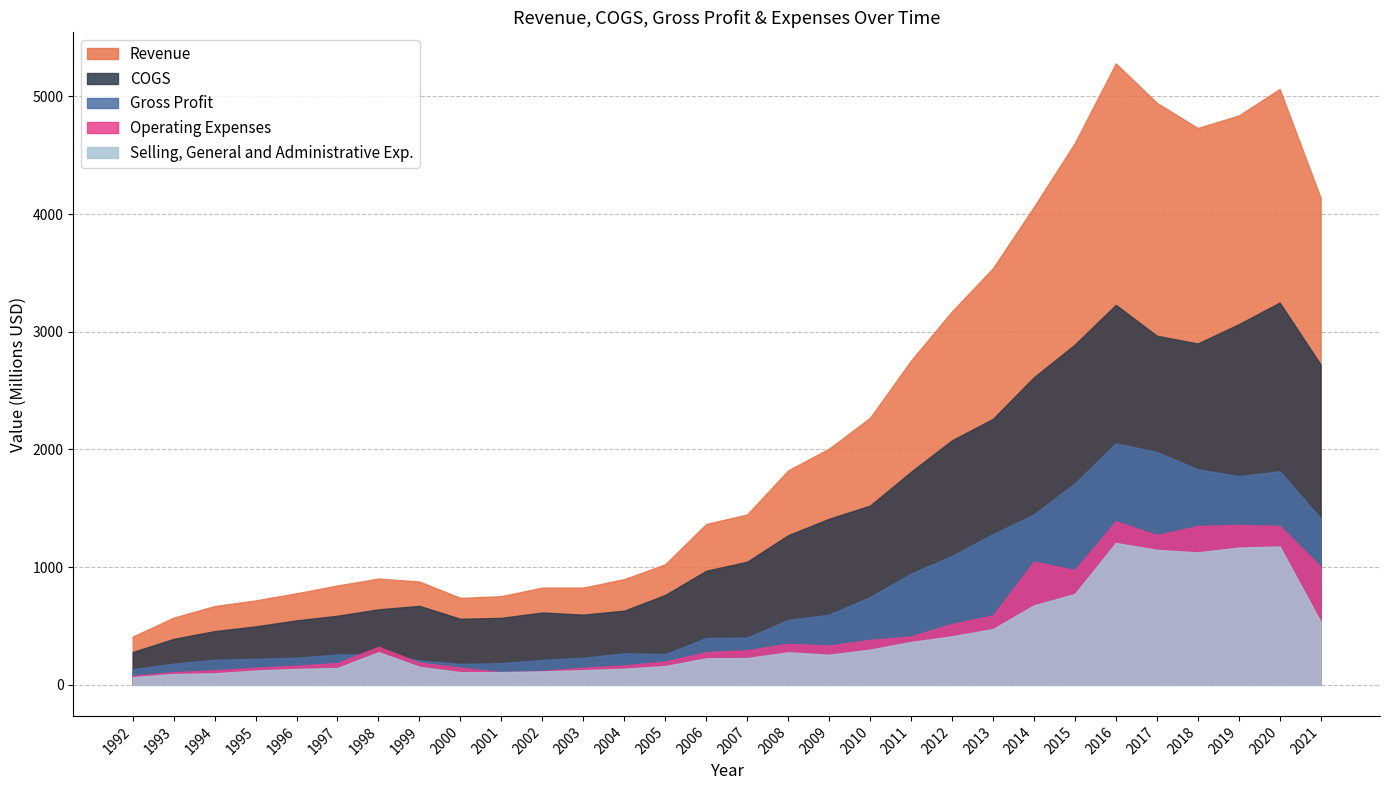

True or false: Selling, General and Administrative Exp. and Revenue cross at least once.

False